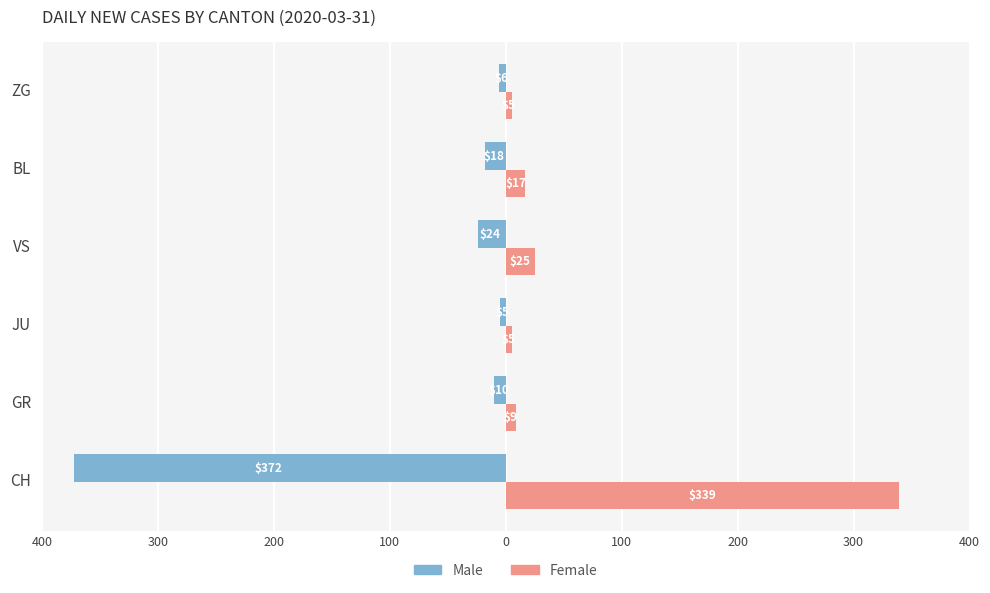

Reading left to right, extract all data points from this chart.

Male: -372	-10	-5	-24	-18	-6
Female: 339	9	5	25	17	5